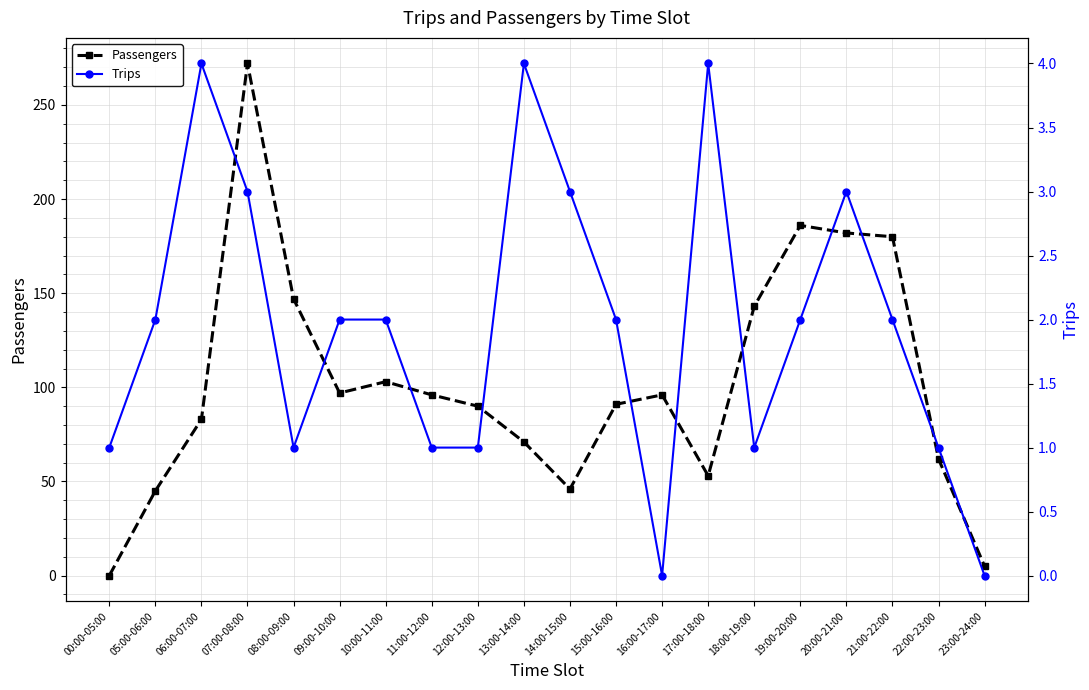

The value of Passengers at 14:00-15:00 is 28. True or false?

False